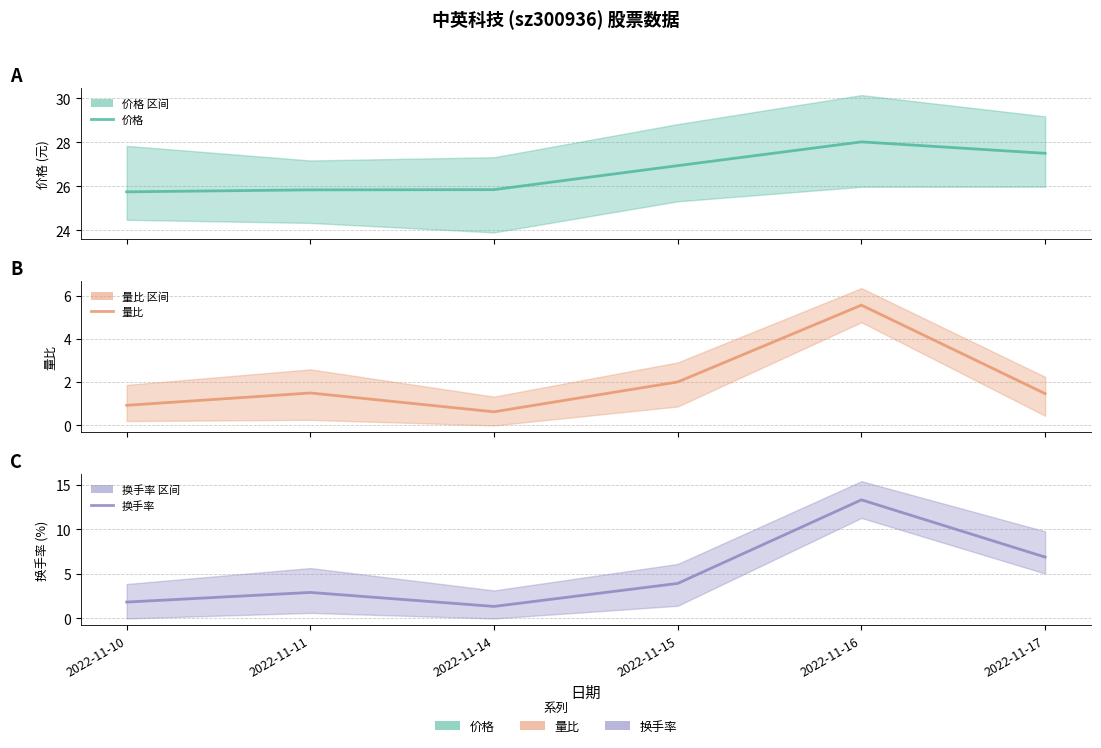

Reading left to right, transcribe all the data shown in this chart.

价格: 2022-11-10=25.8	2022-11-11=25.8	2022-11-14=25.9	2022-11-15=26.9	2022-11-16=28.0	2022-11-17=27.5
量比: 2022-11-10=0.9	2022-11-11=1.5	2022-11-14=0.6	2022-11-15=2.0	2022-11-16=5.6	2022-11-17=1.5
换手率: 2022-11-10=1.8	2022-11-11=2.9	2022-11-14=1.4	2022-11-15=3.9	2022-11-16=13.3	2022-11-17=6.9